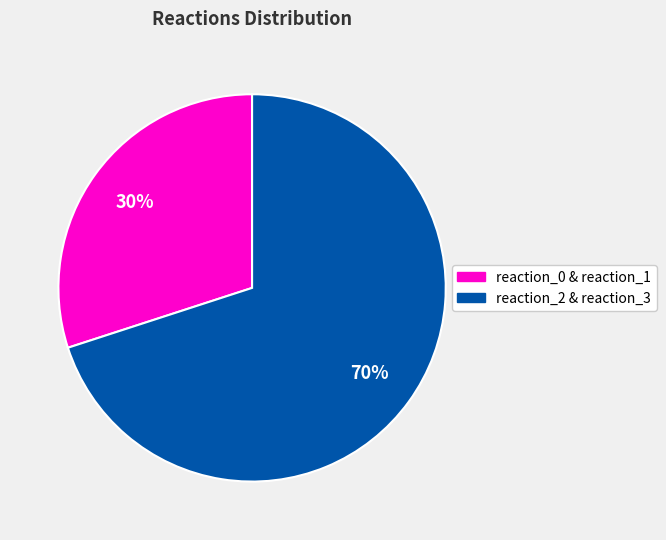

To the nearest percent, what is the average slice percentage?

50%